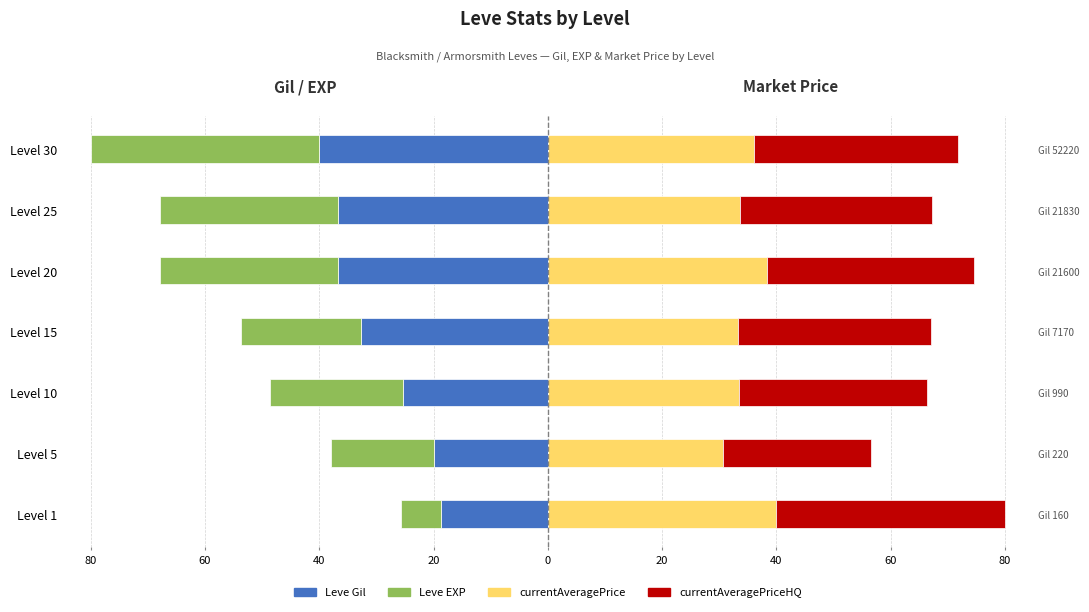

What is the minimum value for Leve EXP?

-40.0